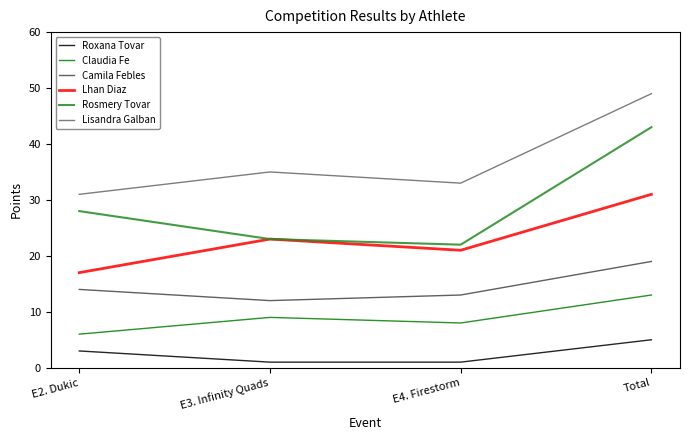

True or false: Claudia Fe has more than 2 interior local peaks.

False